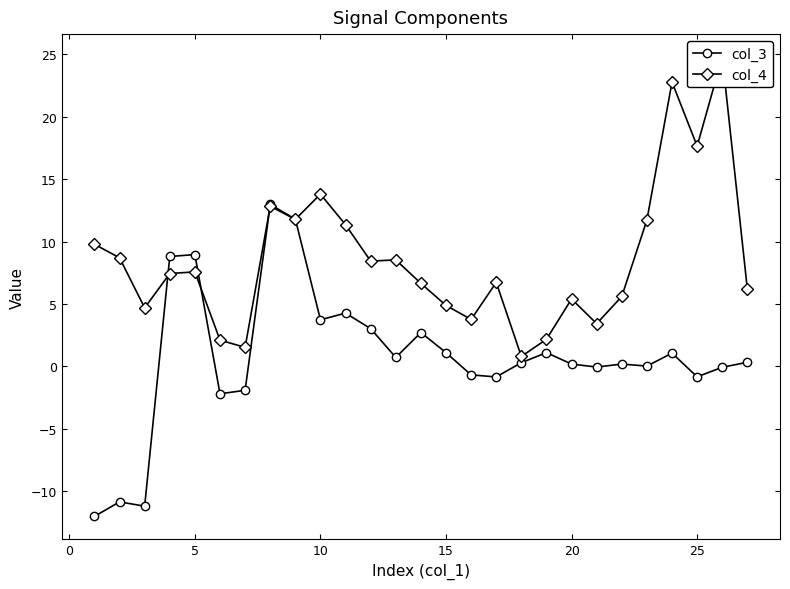

What is the highest value of the col_3 series?

13.0